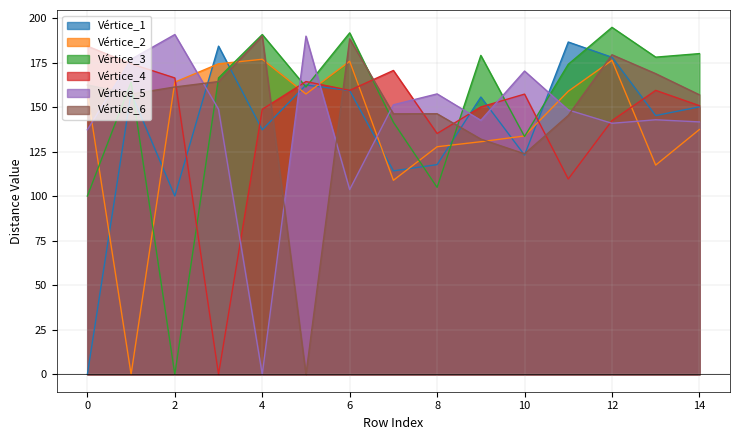

How many times do Vértice_2 and Vértice_5 cross each other?

7